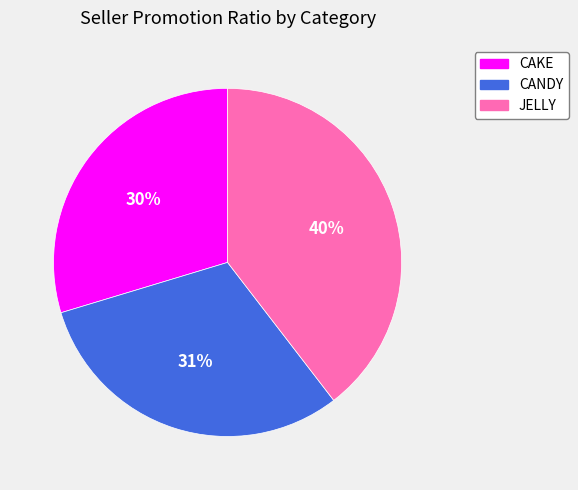

What is the smallest slice in the pie chart?

CAKE